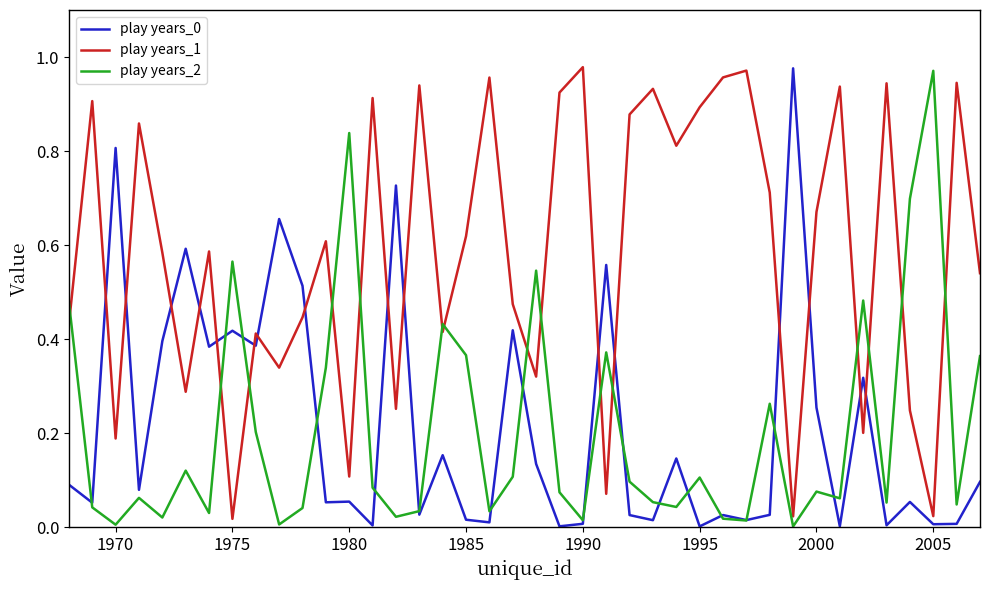

True or false: play years_1 and play years_2 intersect in this chart.

True